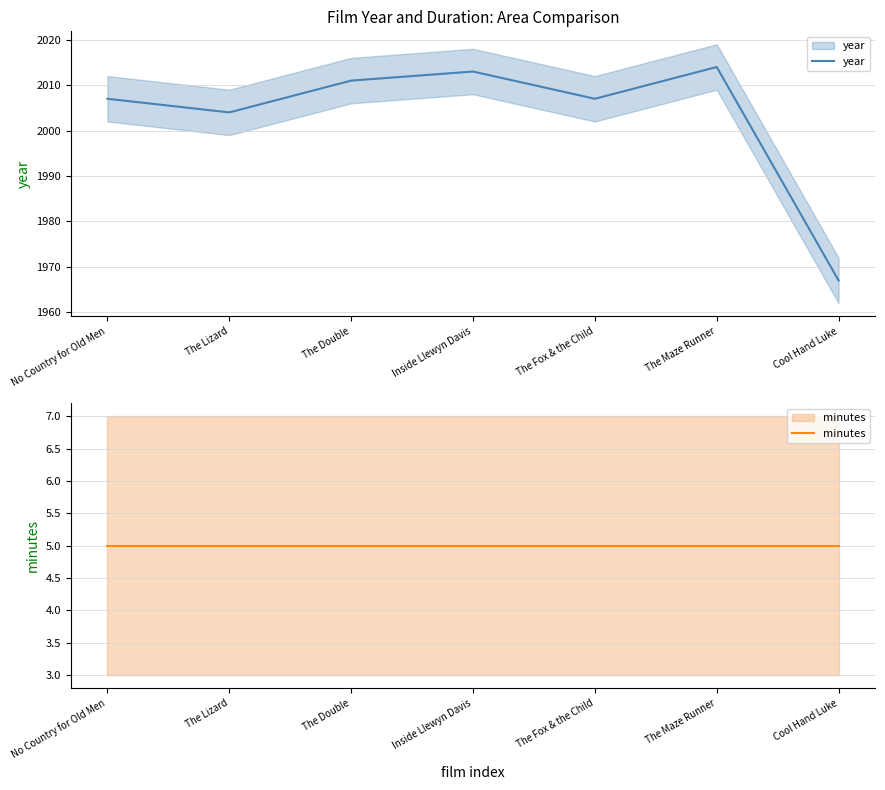

Rank the categories by minutes value from highest to lowest.

No Country for Old Men, The Lizard, The Double, Inside Llewyn Davis, The Fox & the Child, The Maze Runner, Cool Hand Luke